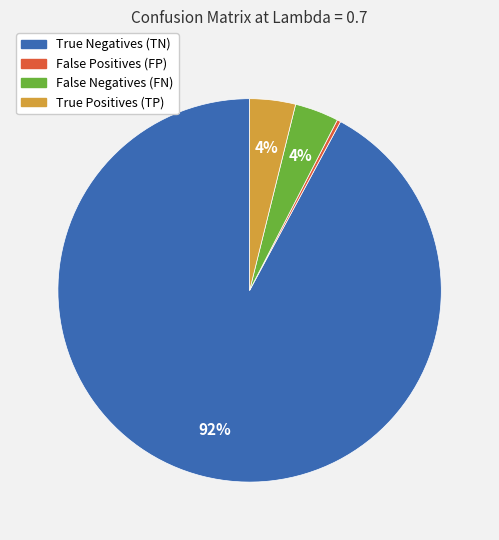

To the nearest percent, what is the average slice percentage?

25%